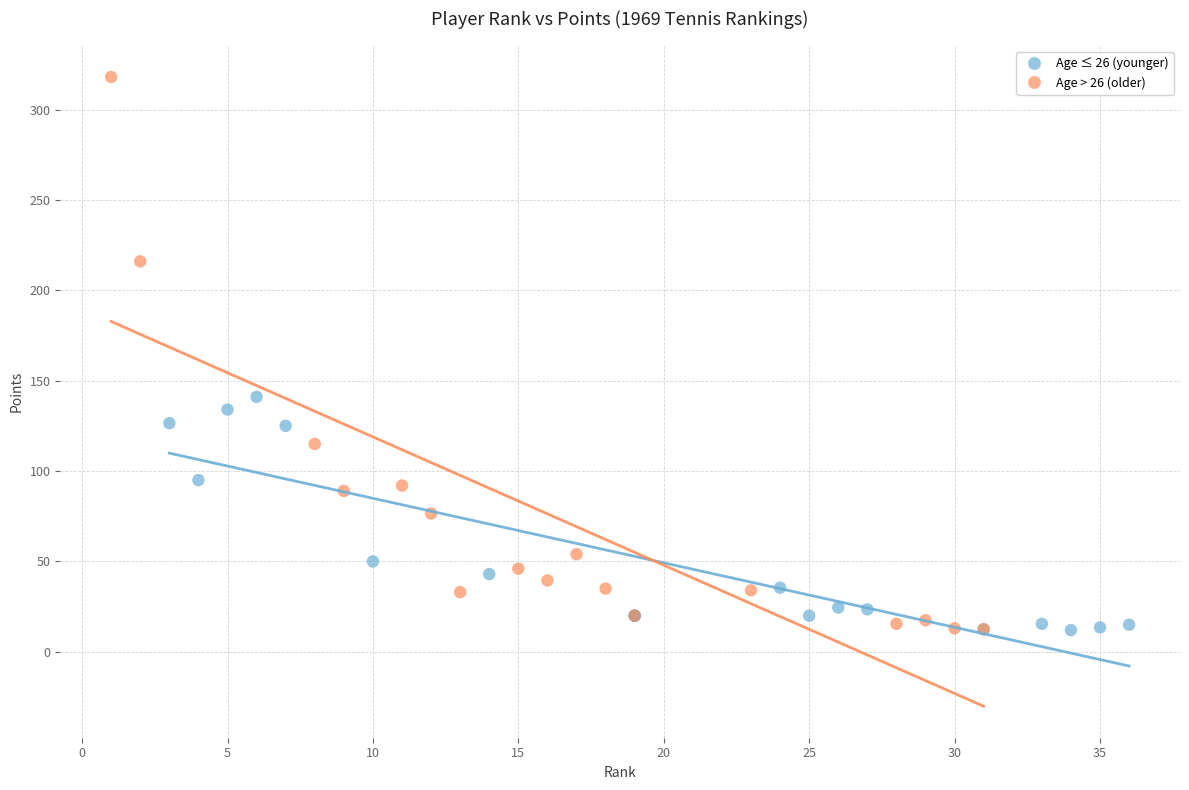

Which series has the widest spread of Y values?

Age > 26 (older)